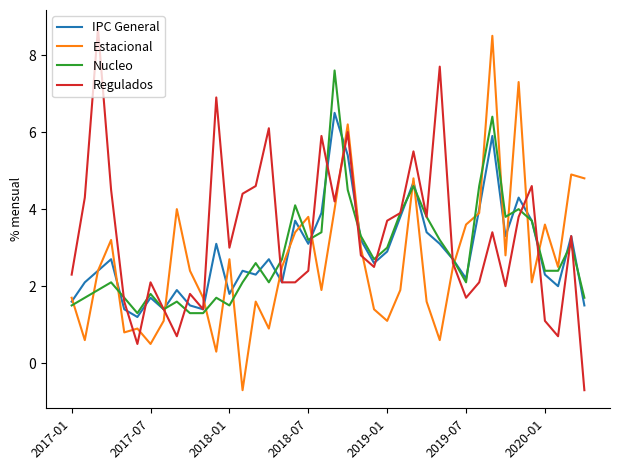

Reading left to right, transcribe all the data shown in this chart.

IPC General: 1.6	2.1	2.4	2.7	1.4	1.2	1.7	1.4	1.9	1.5	1.4	3.1	1.8	2.4	2.3	2.7	2.1	3.7	3.1	3.9	6.5	5.4	3.2	2.6	2.9	3.8	4.7	3.4	3.1	2.7	2.2	4.0	5.9	3.3	4.3	3.7	2.3	2.0	3.3	1.5
Estacional: 1.7	0.6	2.4	3.2	0.8	0.9	0.5	1.1	4.0	2.4	1.7	0.3	2.7	-0.7	1.6	0.9	2.5	3.4	3.8	1.9	4.0	6.2	3.0	1.4	1.1	1.9	4.8	1.6	0.6	2.5	3.6	3.9	8.5	2.8	7.3	2.1	3.6	2.5	4.9	4.8
Nucleo: 1.5	1.7	1.9	2.1	1.7	1.3	1.8	1.4	1.6	1.3	1.3	1.7	1.5	2.1	2.6	2.1	2.7	4.1	3.2	3.4	7.6	4.5	3.3	2.7	3.0	3.9	4.6	3.8	3.2	2.7	2.1	4.6	6.4	3.8	4.0	3.7	2.4	2.4	3.1	1.7
Regulados: 2.3	4.3	8.7	4.5	1.6	0.5	2.1	1.4	0.7	1.8	1.4	6.9	3.0	4.4	4.6	6.1	2.1	2.1	2.4	5.9	4.2	6.0	2.8	2.5	3.7	3.9	5.5	3.8	7.7	2.6	1.7	2.1	3.4	2.0	3.8	4.6	1.1	0.7	3.3	-0.7